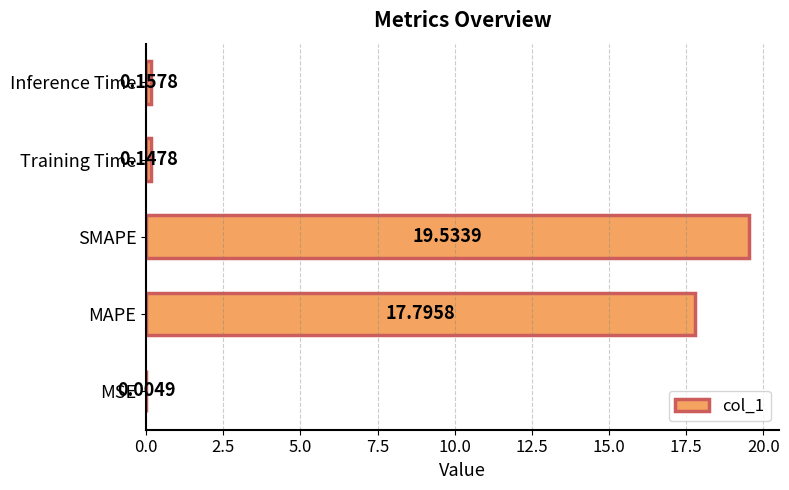

What is the sum of the values at MAPE and Training Time?

17.9